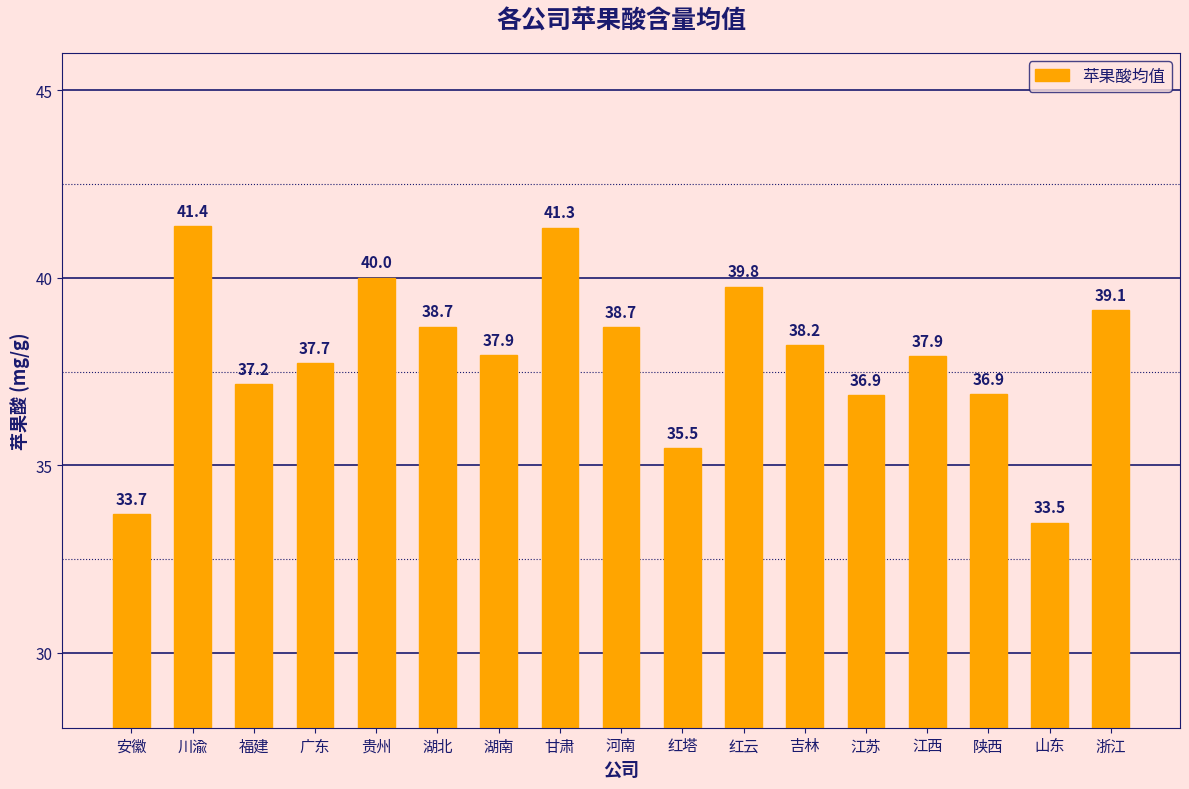

Reading left to right, what are all the values shown in this chart?

安徽=33.7	川渝=41.4	福建=37.2	广东=37.7	贵州=40.0	湖北=38.7	湖南=37.9	甘肃=41.3	河南=38.7	红塔=35.5	红云=39.8	吉林=38.2	江苏=36.9	江西=37.9	陕西=36.9	山东=33.5	浙江=39.1